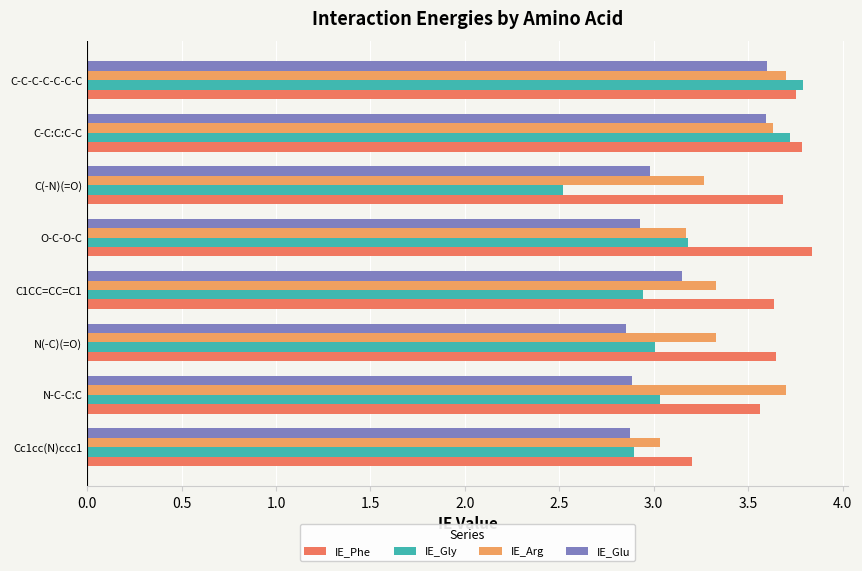

What is the sum of all IE_Arg values?

27.2